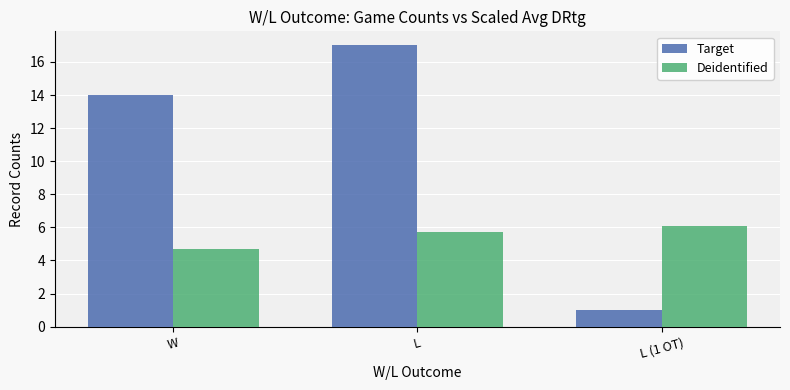

How many values in the Deidentified series exceed 5?

2